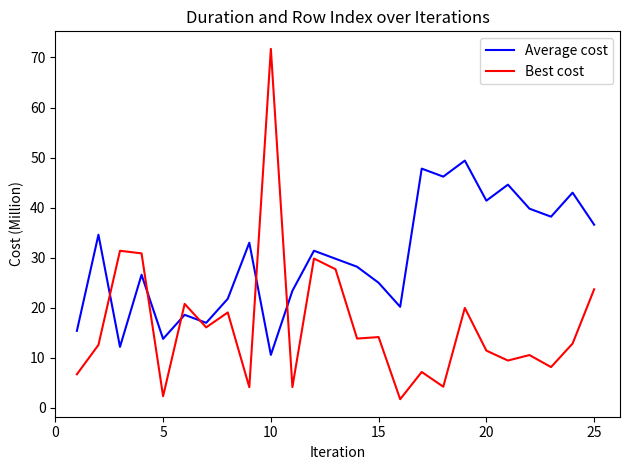

What is the difference between the second highest and second lowest values in the Average cost series?

35.6